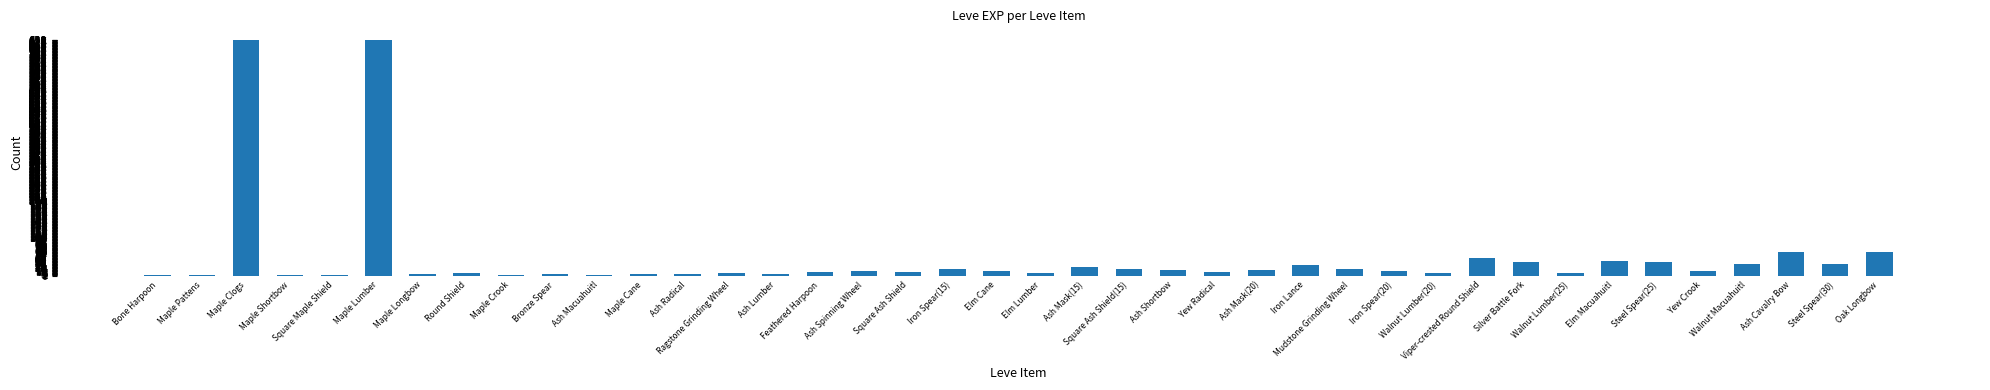

What is the sum of all values?

1881